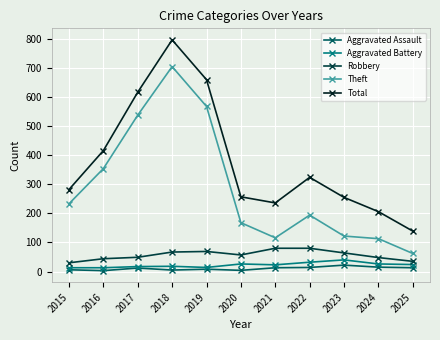

Where does the Aggravated Battery series first go above 23?

2020